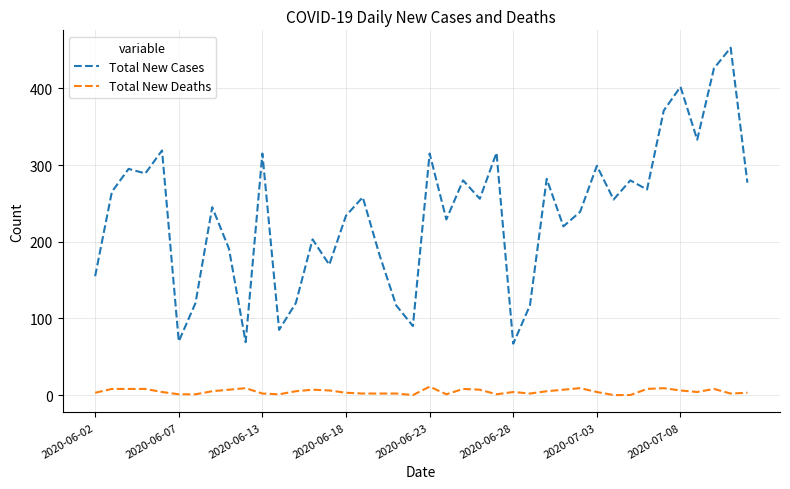

What is the maximum value shown in the chart?

453